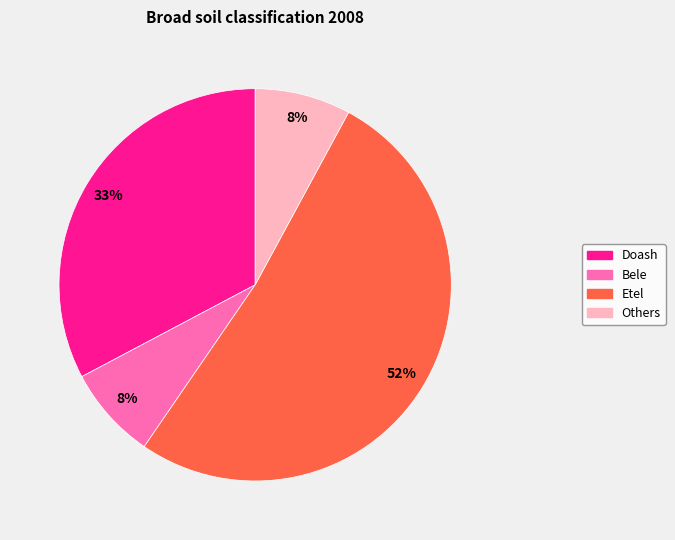

To the nearest percent, what portion does Doash represent?

33%